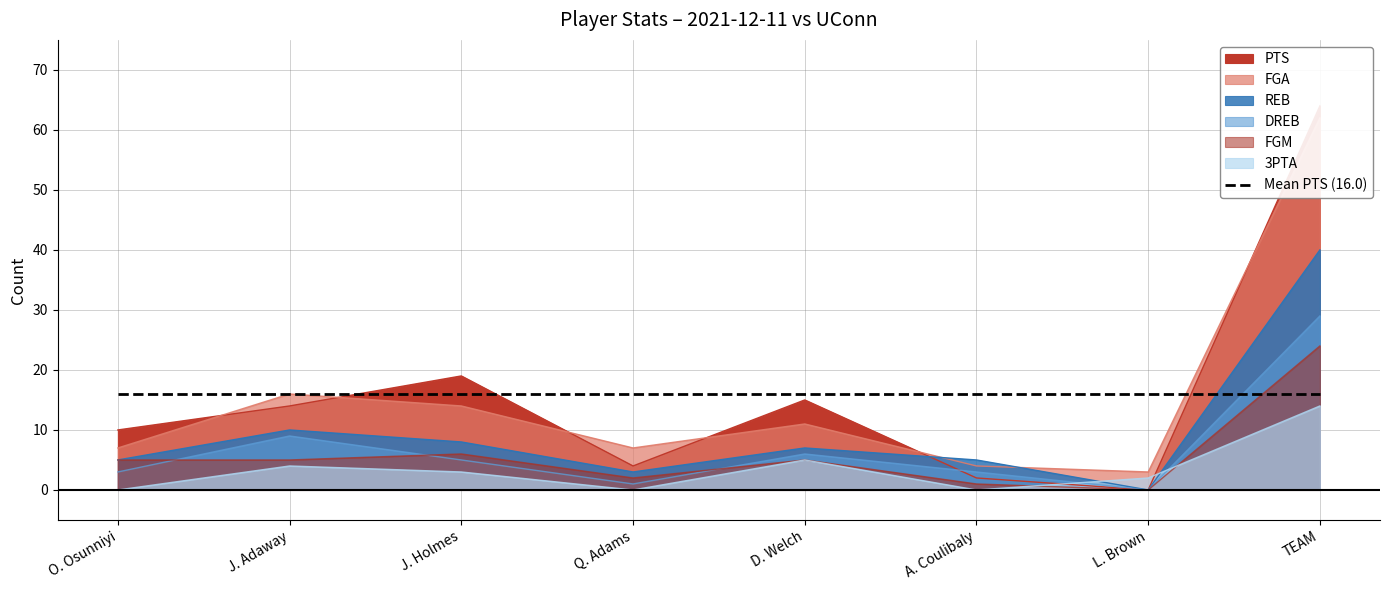

How many lines are shown in the chart?

6